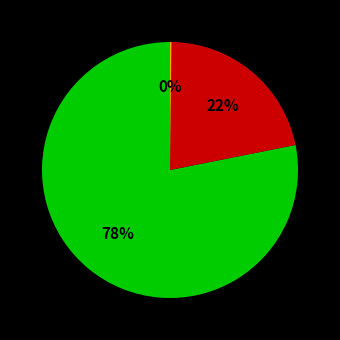

To the nearest percent, what is the difference between the largest and smallest slice percentages?

78%